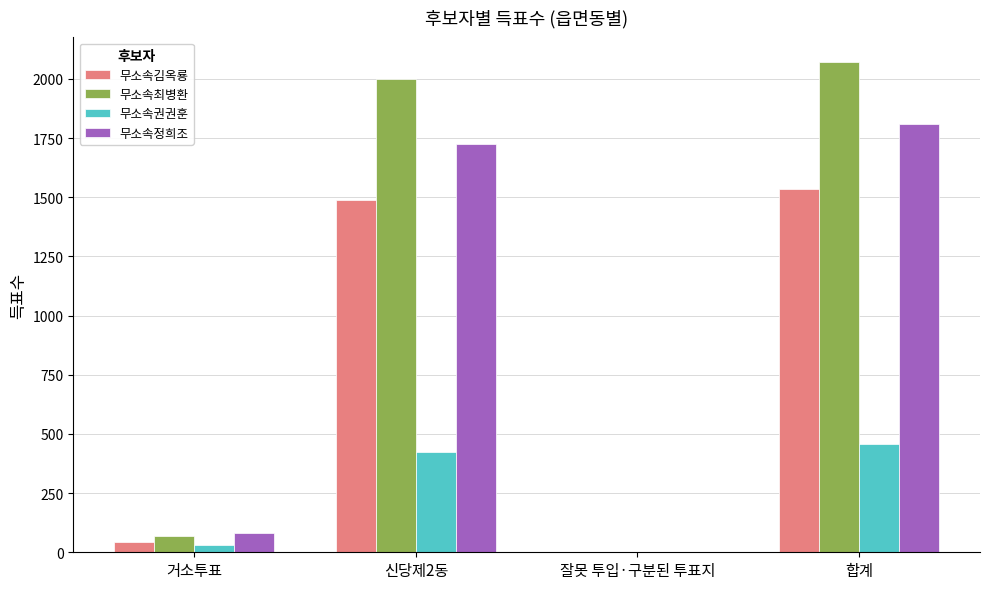

What is the sum of all 무소속정희조 values?

3616